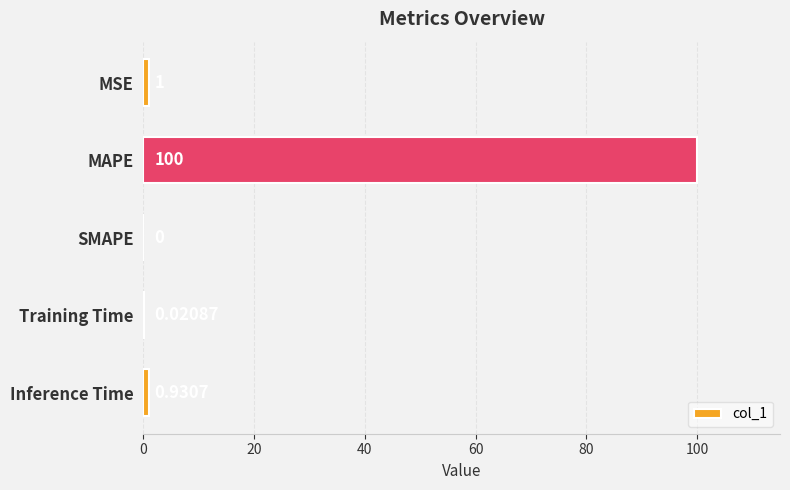

Which category has the highest value across all series?

MAPE